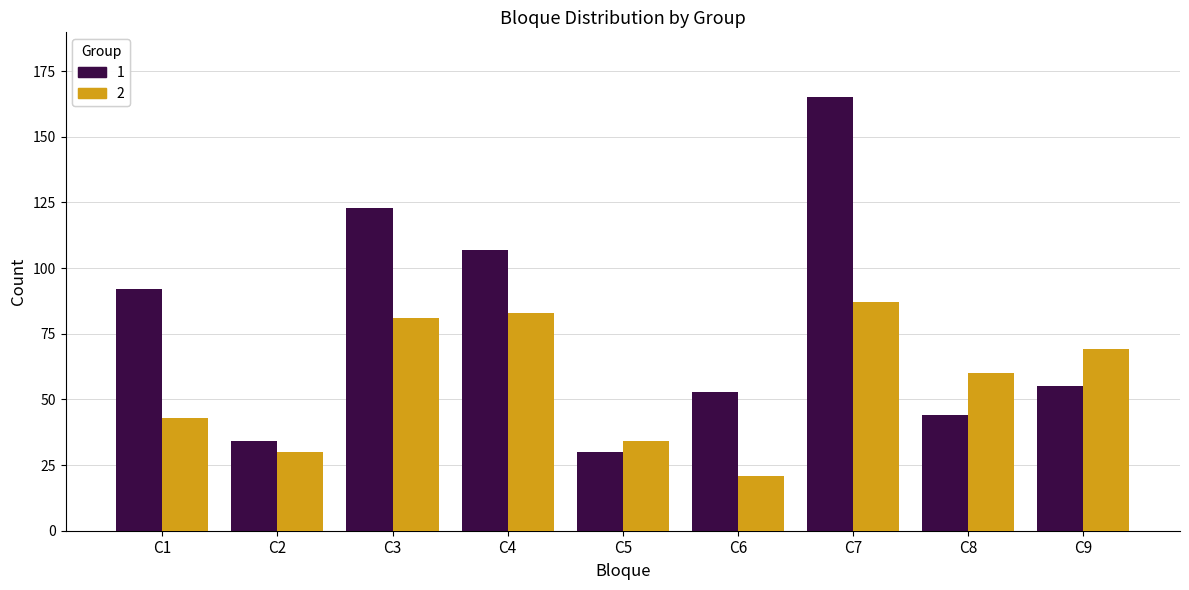

The 2 series shows 100 at C8. True or false?

False